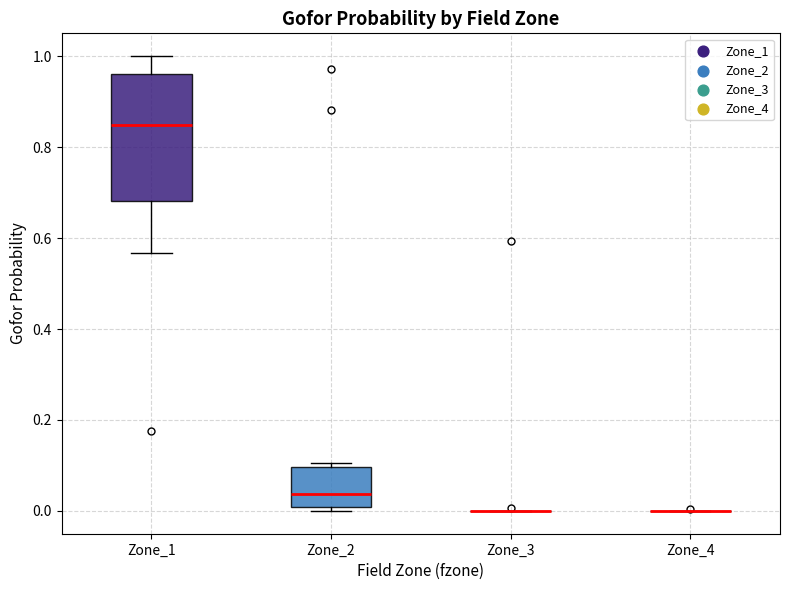

Reading left to right, read every box against the y-axis: the position of its median line, the range the box covers, and the ends of its whiskers. The values are not printed on the chart, so give them approximately, as read against the axis.

Zone_1: median 0.84, box 0.68 to 0.96, whiskers 0.56 to 1.00
Zone_2: median 0.04, box 0.00 to 0.10, whiskers 0.00 (just below the box's lower edge) to 0.10 (just above the box's upper edge)
Zone_3: box collapsed to a line at 0.00, whiskers 0.00 to 0.00
Zone_4: box collapsed to a line at 0.00, whiskers 0.00 to 0.00